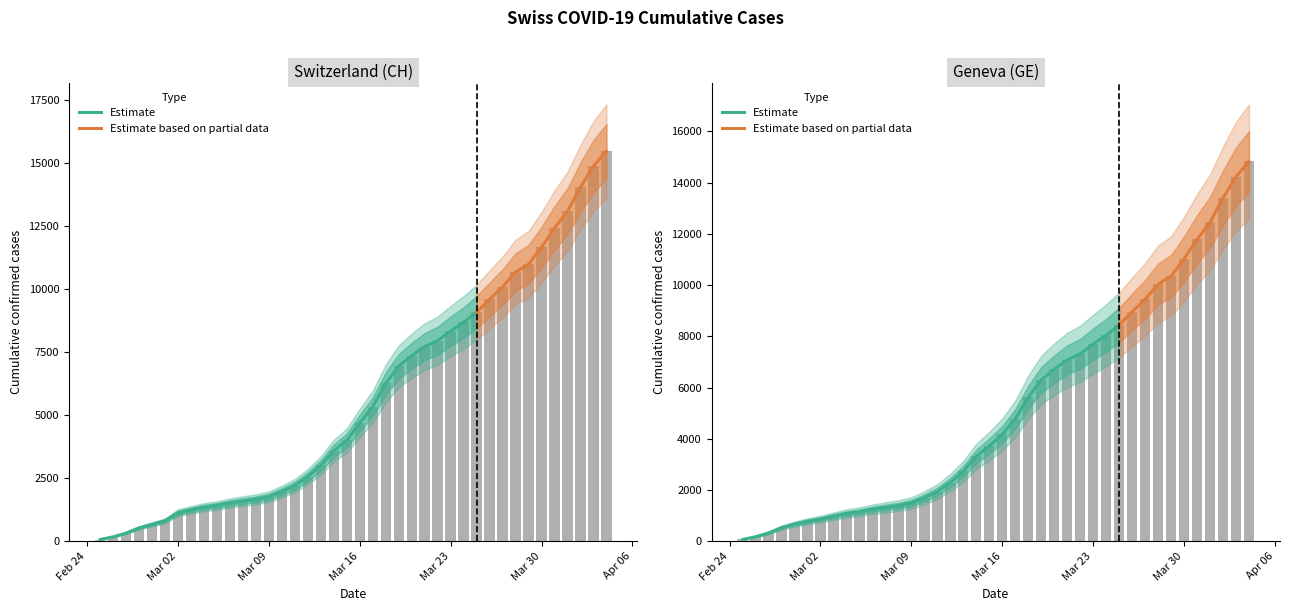

Which series has the widest spread of values?

CH